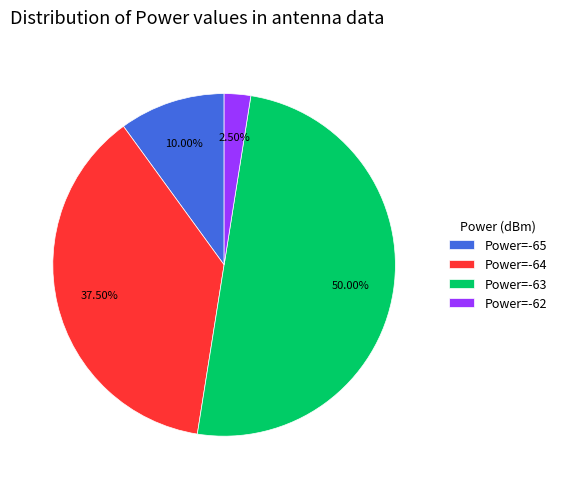

Which has a higher value, Power=-62 or Power=-64?

Power=-64